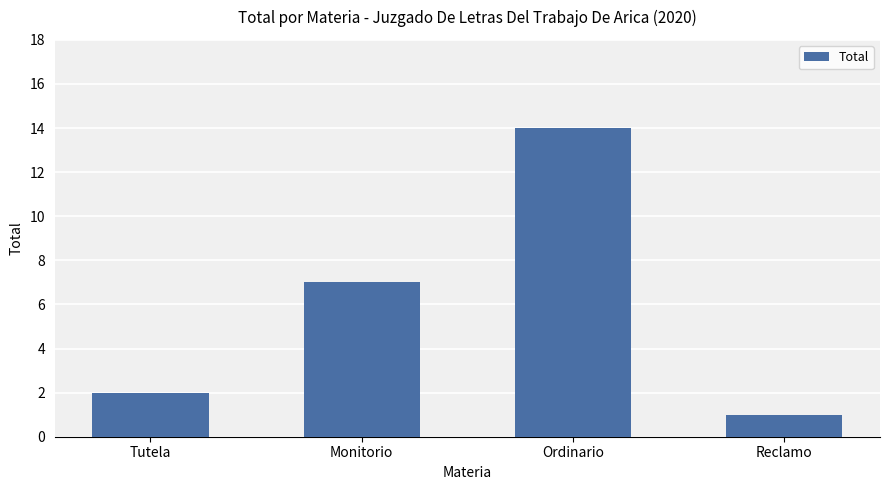

Which has a higher value, Ordinario or Reclamo?

Ordinario